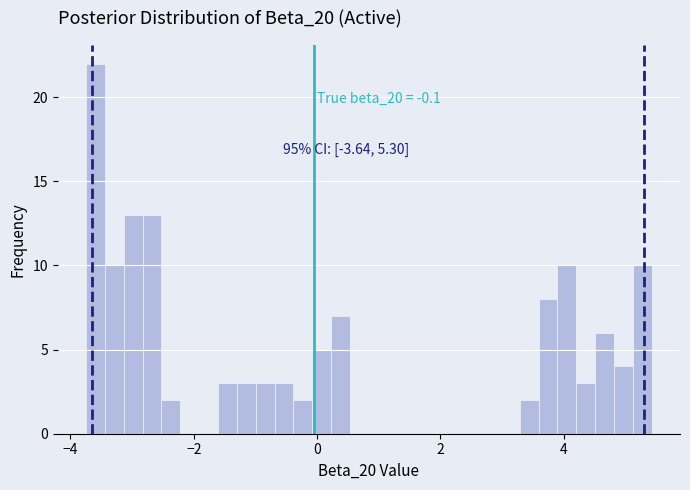

Read against the x-axis, roughly where is the centre of the tallest bar?

-3.6